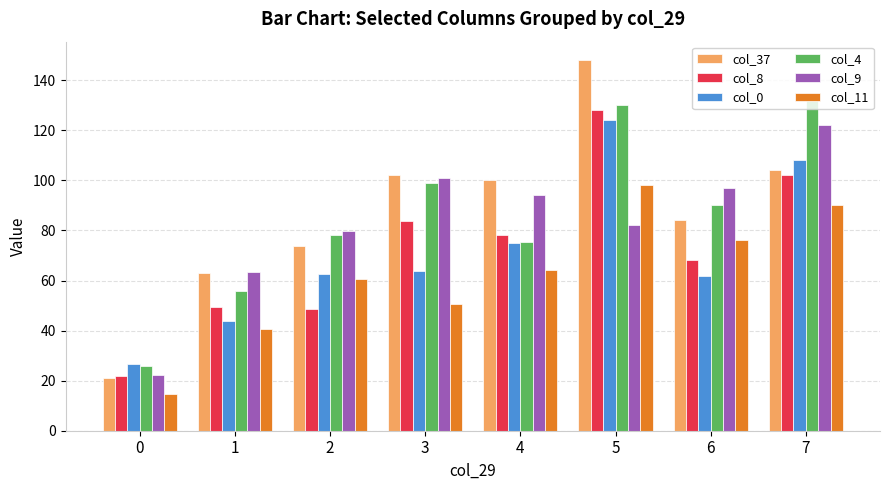

What value does the col_0 series have at 6?

62.0